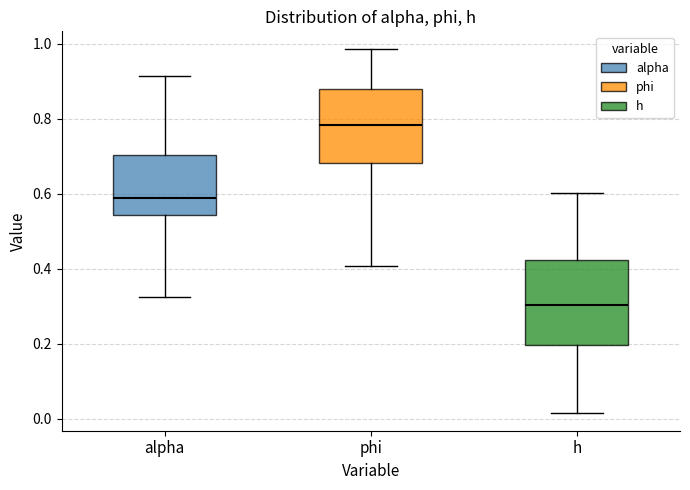

Reading left to right, read every box against the y-axis: the position of its median line, the range the box covers, and the ends of its whiskers. The values are not printed on the chart, so give them approximately, as read against the axis.

alpha: median 0.58, box 0.54 to 0.70, whiskers 0.32 to 0.92
phi: median 0.78, box 0.68 to 0.88, whiskers 0.40 to 0.98
h: median 0.30, box 0.20 to 0.42, whiskers 0.02 to 0.60